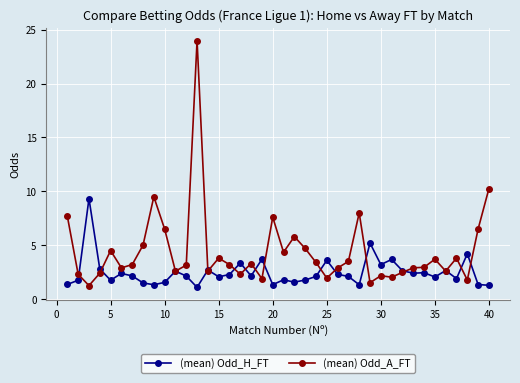

List the series in order of their overall mean, lowest first.

(mean) Odd_H_FT, (mean) Odd_A_FT